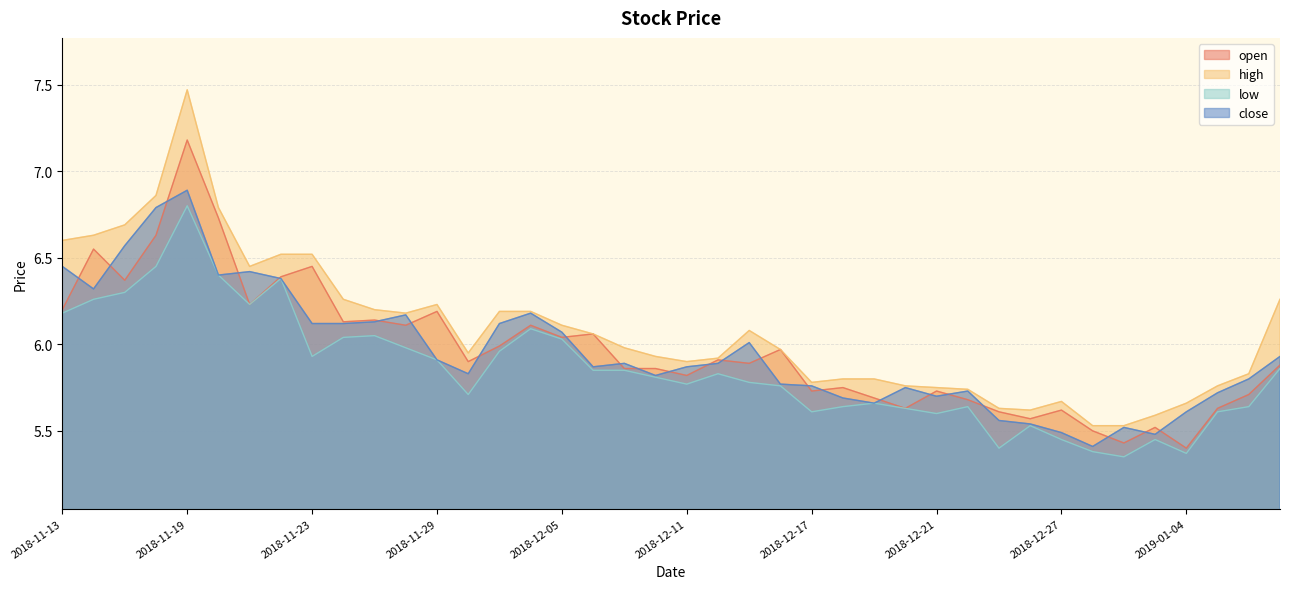

Reading right to left, extract all data points from this chart.

open: 2019-01-09=5.9	2019-01-08=5.7	2019-01-07=5.6	2019-01-04=5.4	2019-01-03=5.5	2019-01-02=5.4	2018-12-28=5.5	2018-12-27=5.6	2018-12-26=5.6	2018-12-25=5.6	2018-12-24=5.7	2018-12-21=5.7	2018-12-20=5.6	2018-12-19=5.7	2018-12-18=5.8	2018-12-17=5.7	2018-12-14=6.0	2018-12-13=5.9	2018-12-12=5.9	2018-12-11=5.8	2018-12-10=5.9	2018-12-07=5.9	2018-12-06=6.1	2018-12-05=6.0	2018-12-04=6.1	2018-12-03=6.0	2018-11-30=5.9	2018-11-29=6.2	2018-11-28=6.1	2018-11-27=6.1	2018-11-26=6.1	2018-11-23=6.5	2018-11-22=6.4	2018-11-21=6.2	2018-11-20=6.7	2018-11-19=7.2	2018-11-16=6.6	2018-11-15=6.4	2018-11-14=6.5	2018-11-13=6.2
high: 2019-01-09=6.3	2019-01-08=5.8	2019-01-07=5.8	2019-01-04=5.7	2019-01-03=5.6	2019-01-02=5.5	2018-12-28=5.5	2018-12-27=5.7	2018-12-26=5.6	2018-12-25=5.6	2018-12-24=5.7	2018-12-21=5.8	2018-12-20=5.8	2018-12-19=5.8	2018-12-18=5.8	2018-12-17=5.8	2018-12-14=6.0	2018-12-13=6.1	2018-12-12=5.9	2018-12-11=5.9	2018-12-10=5.9	2018-12-07=6.0	2018-12-06=6.1	2018-12-05=6.1	2018-12-04=6.2	2018-12-03=6.2	2018-11-30=6.0	2018-11-29=6.2	2018-11-28=6.2	2018-11-27=6.2	2018-11-26=6.3	2018-11-23=6.5	2018-11-22=6.5	2018-11-21=6.5	2018-11-20=6.8	2018-11-19=7.5	2018-11-16=6.9	2018-11-15=6.7	2018-11-14=6.6	2018-11-13=6.6
low: 2019-01-09=5.9	2019-01-08=5.6	2019-01-07=5.6	2019-01-04=5.4	2019-01-03=5.5	2019-01-02=5.3	2018-12-28=5.4	2018-12-27=5.5	2018-12-26=5.5	2018-12-25=5.4	2018-12-24=5.6	2018-12-21=5.6	2018-12-20=5.6	2018-12-19=5.7	2018-12-18=5.6	2018-12-17=5.6	2018-12-14=5.8	2018-12-13=5.8	2018-12-12=5.8	2018-12-11=5.8	2018-12-10=5.8	2018-12-07=5.8	2018-12-06=5.8	2018-12-05=6.0	2018-12-04=6.1	2018-12-03=6.0	2018-11-30=5.7	2018-11-29=5.9	2018-11-28=6.0	2018-11-27=6.0	2018-11-26=6.0	2018-11-23=5.9	2018-11-22=6.4	2018-11-21=6.2	2018-11-20=6.4	2018-11-19=6.8	2018-11-16=6.5	2018-11-15=6.3	2018-11-14=6.3	2018-11-13=6.2
close: 2019-01-09=5.9	2019-01-08=5.8	2019-01-07=5.7	2019-01-04=5.6	2019-01-03=5.5	2019-01-02=5.5	2018-12-28=5.4	2018-12-27=5.5	2018-12-26=5.5	2018-12-25=5.6	2018-12-24=5.7	2018-12-21=5.7	2018-12-20=5.8	2018-12-19=5.7	2018-12-18=5.7	2018-12-17=5.8	2018-12-14=5.8	2018-12-13=6.0	2018-12-12=5.9	2018-12-11=5.9	2018-12-10=5.8	2018-12-07=5.9	2018-12-06=5.9	2018-12-05=6.1	2018-12-04=6.2	2018-12-03=6.1	2018-11-30=5.8	2018-11-29=5.9	2018-11-28=6.2	2018-11-27=6.1	2018-11-26=6.1	2018-11-23=6.1	2018-11-22=6.4	2018-11-21=6.4	2018-11-20=6.4	2018-11-19=6.9	2018-11-16=6.8	2018-11-15=6.6	2018-11-14=6.3	2018-11-13=6.5